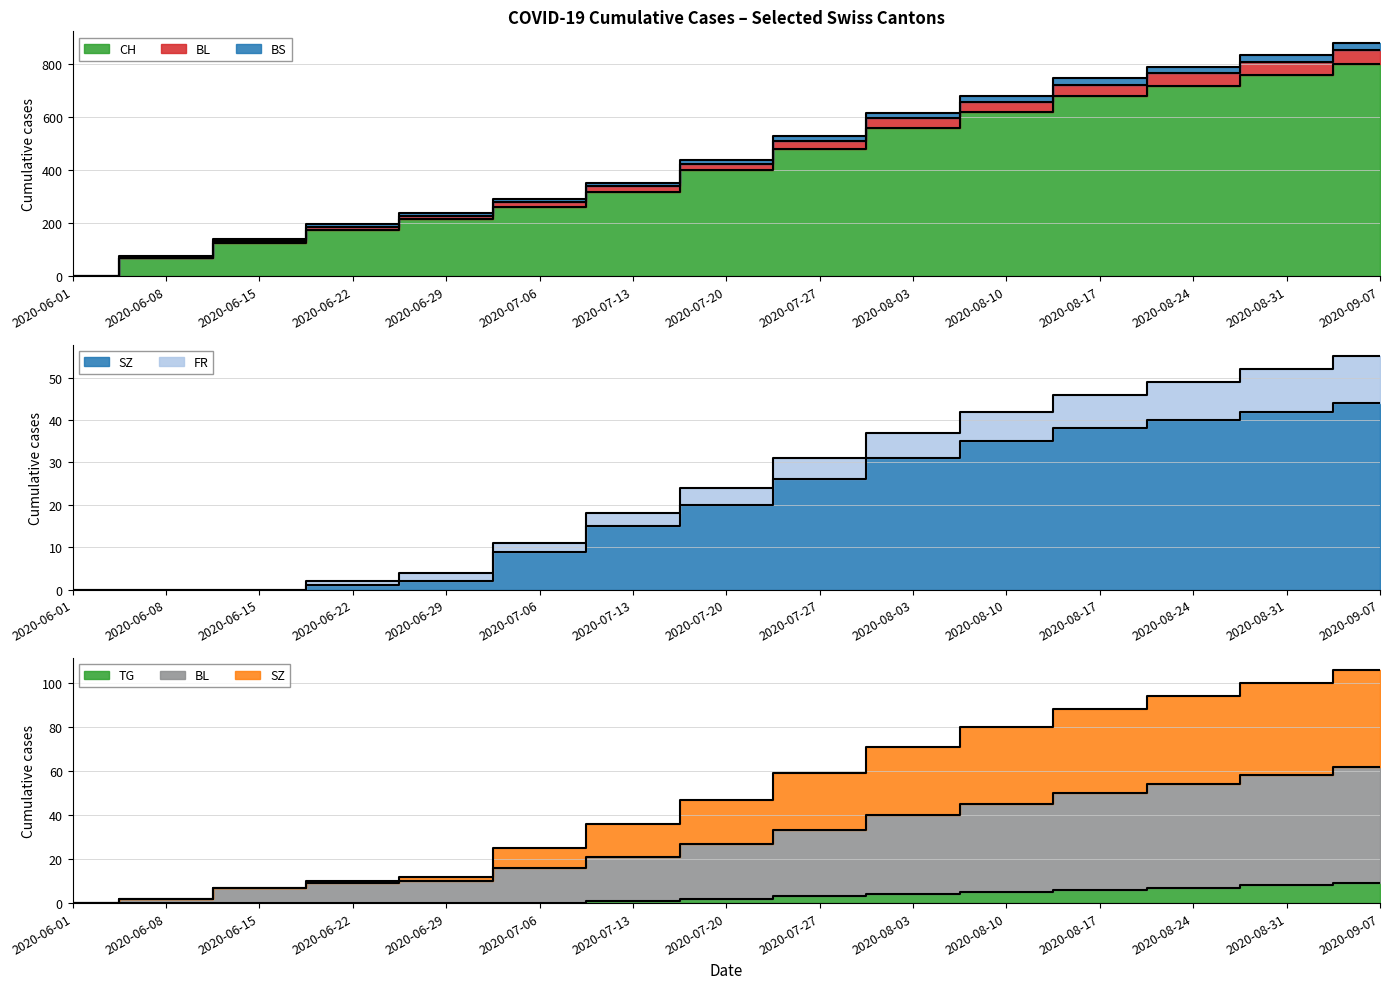

Is it true that BS equals 2 at 2020-06-01?

False